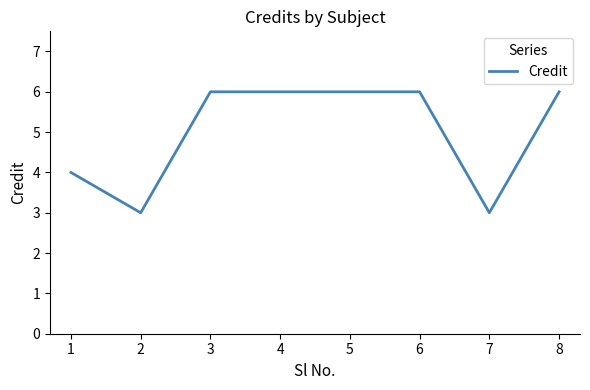

Reading right to left, what are all the values shown in this chart?

6	3	6	6	6	6	3	4